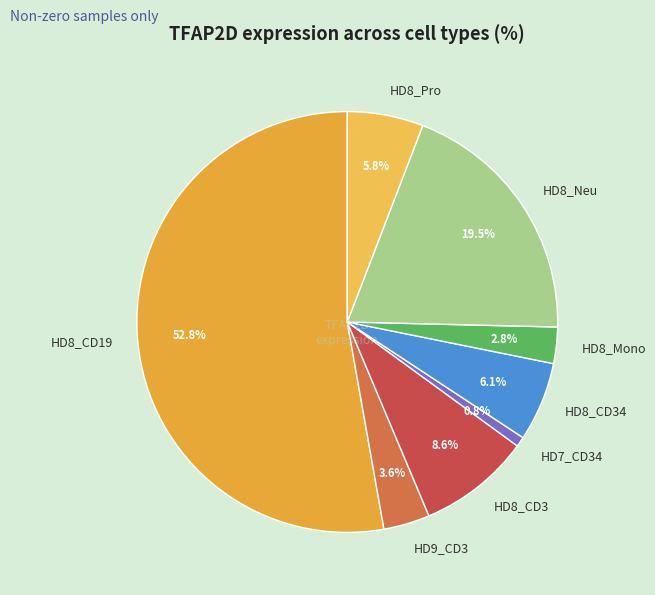

Is the sum of HD8_Pro and HD8_Mono greater than half?

No